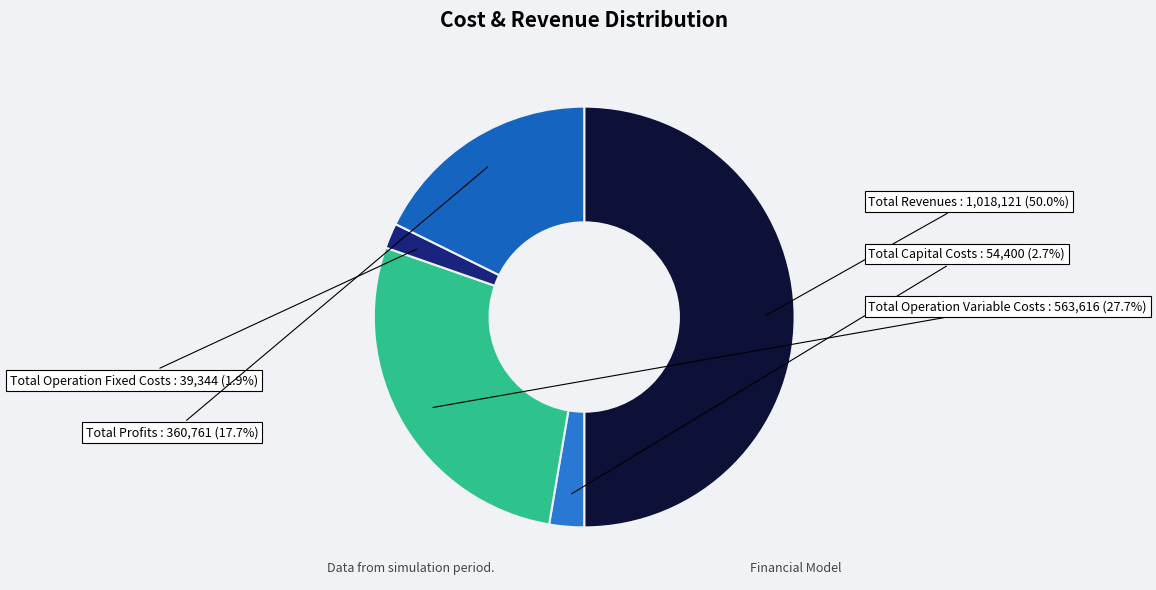

To the nearest percent, what is the difference between the Total Operation Fixed Costs and Total Revenues slice percentages?

48%